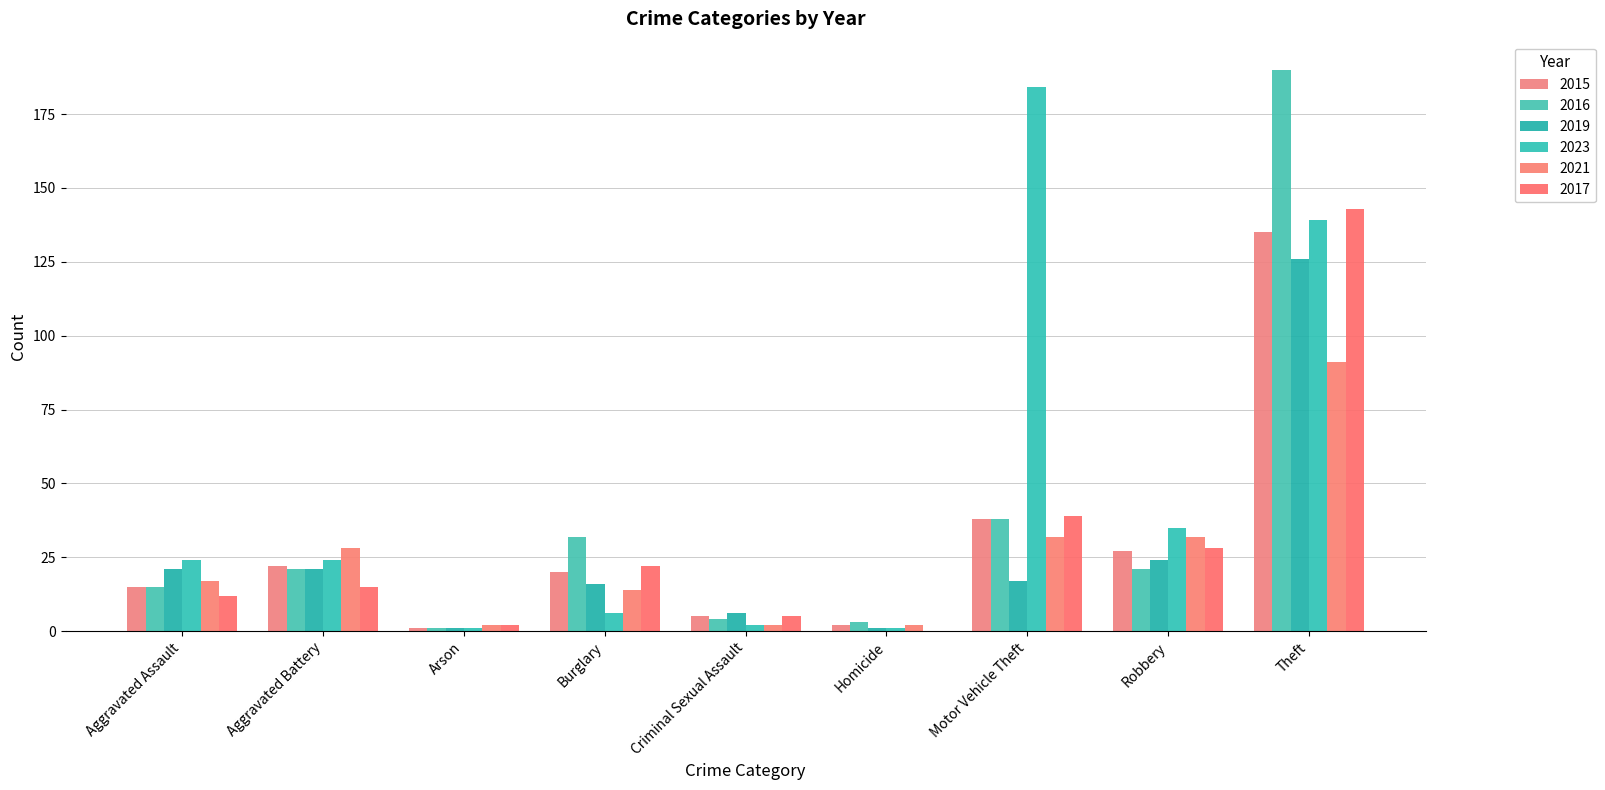

How many distinct data groups are displayed?

6